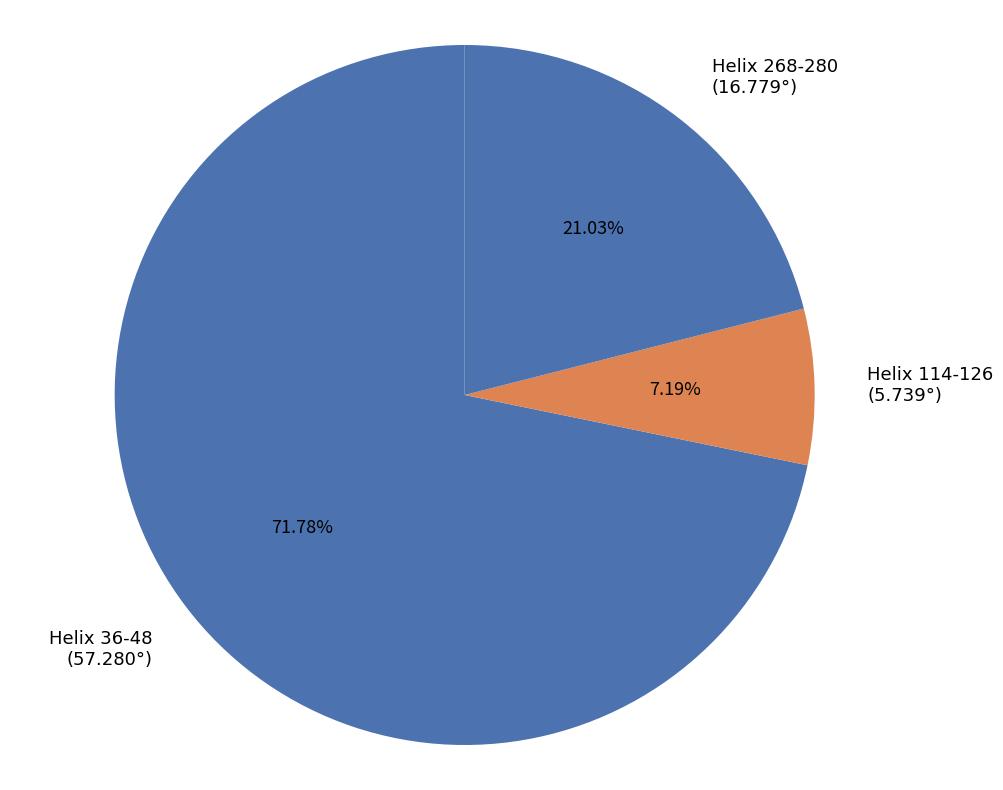

To the nearest percent, what is the average slice percentage?

33%